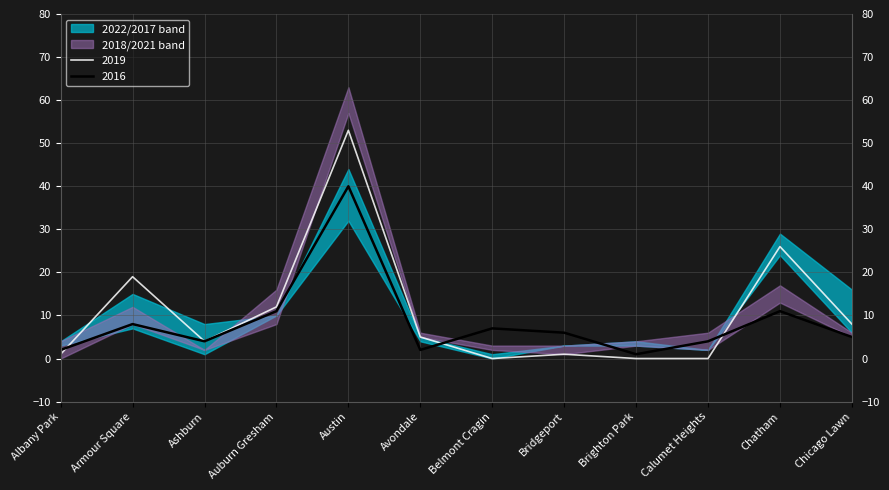

What is the value of the 2022 point at the 12th from the left?

6